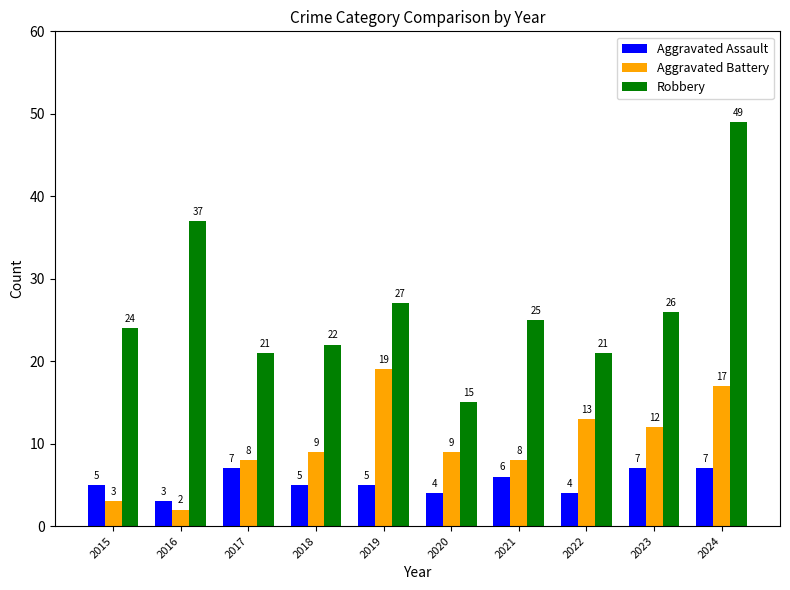

True or false: Aggravated Battery has a value of 8 at 2023.

False